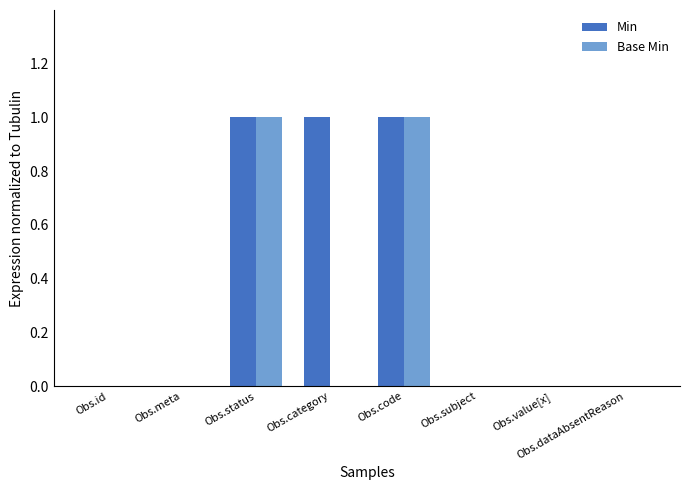

What is the sum of all Min values?

3